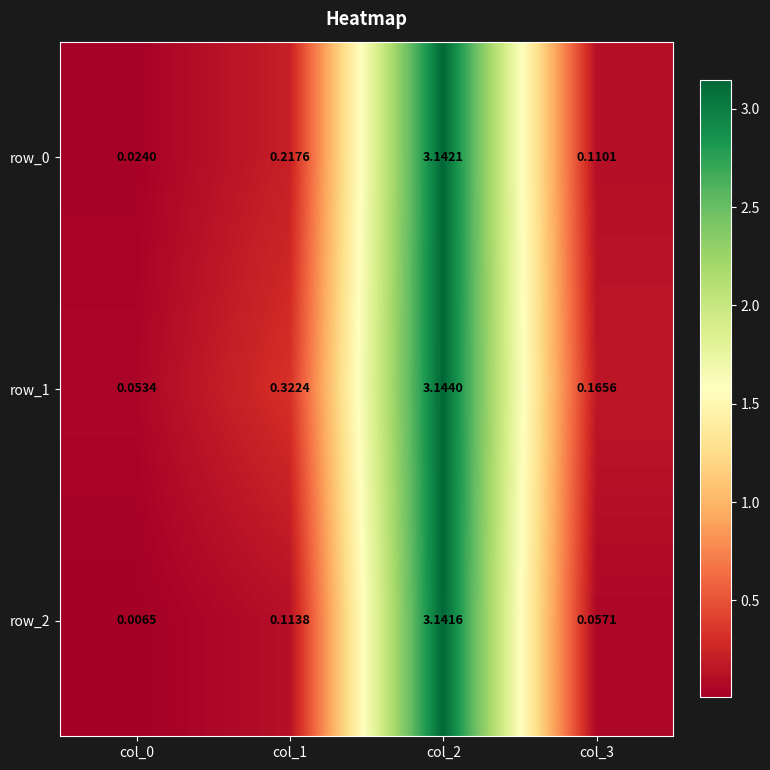

Is the value of row_2 at col_1 greater than the value of row_0 at col_2?

No